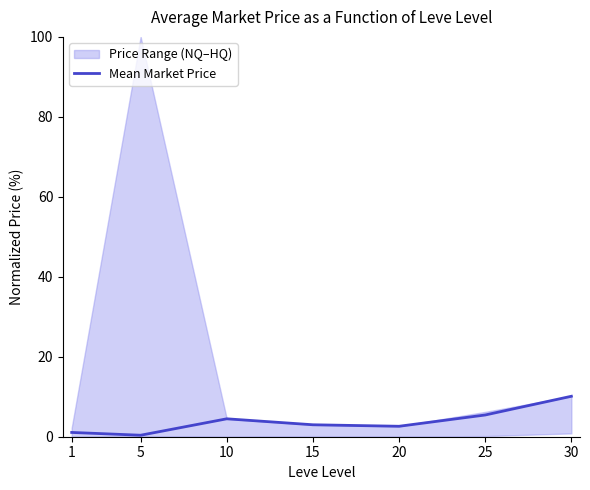

Does the chart display data point markers on the line(s)?

No